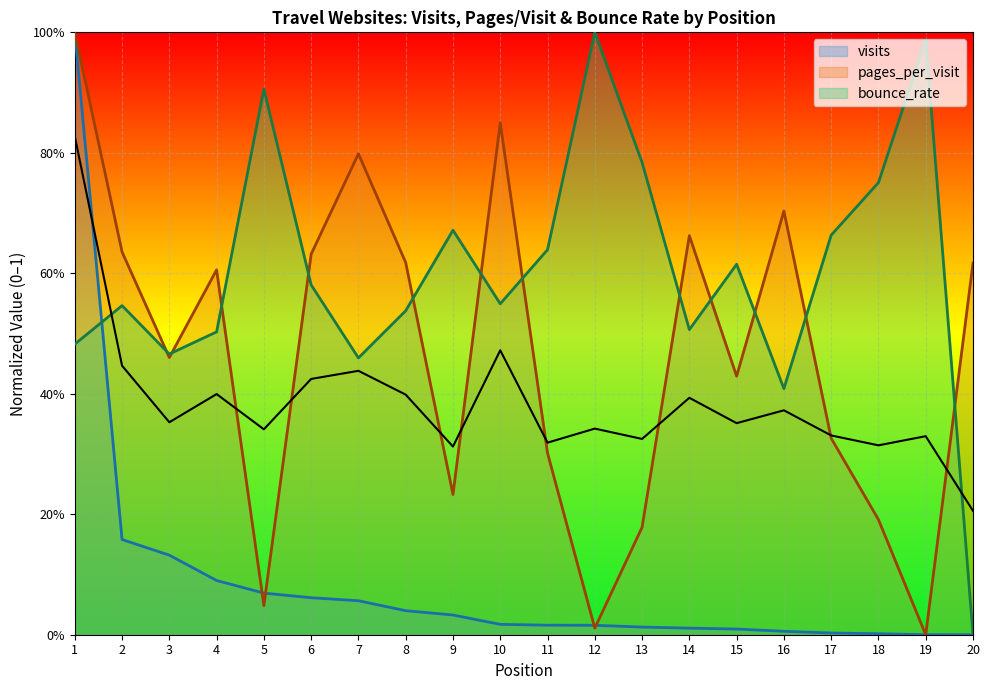

Rank the series at 15 from highest to lowest value.

bounce_rate, pages_per_visit, visits